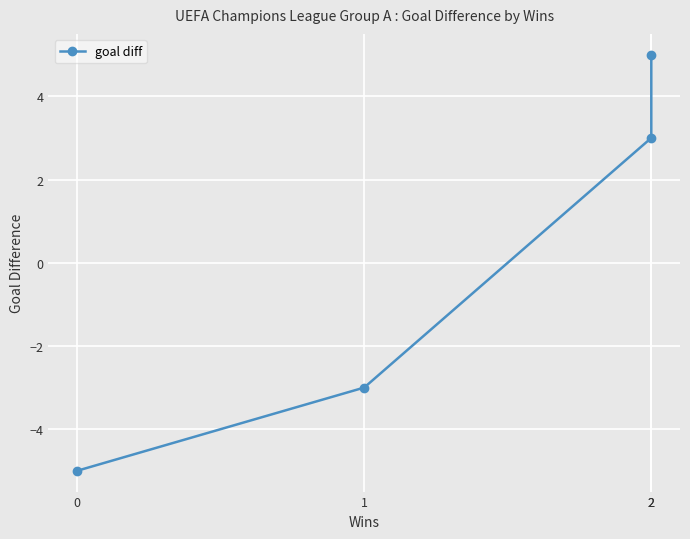

What is the ratio of the value at 2 to the value at 2?

1.7